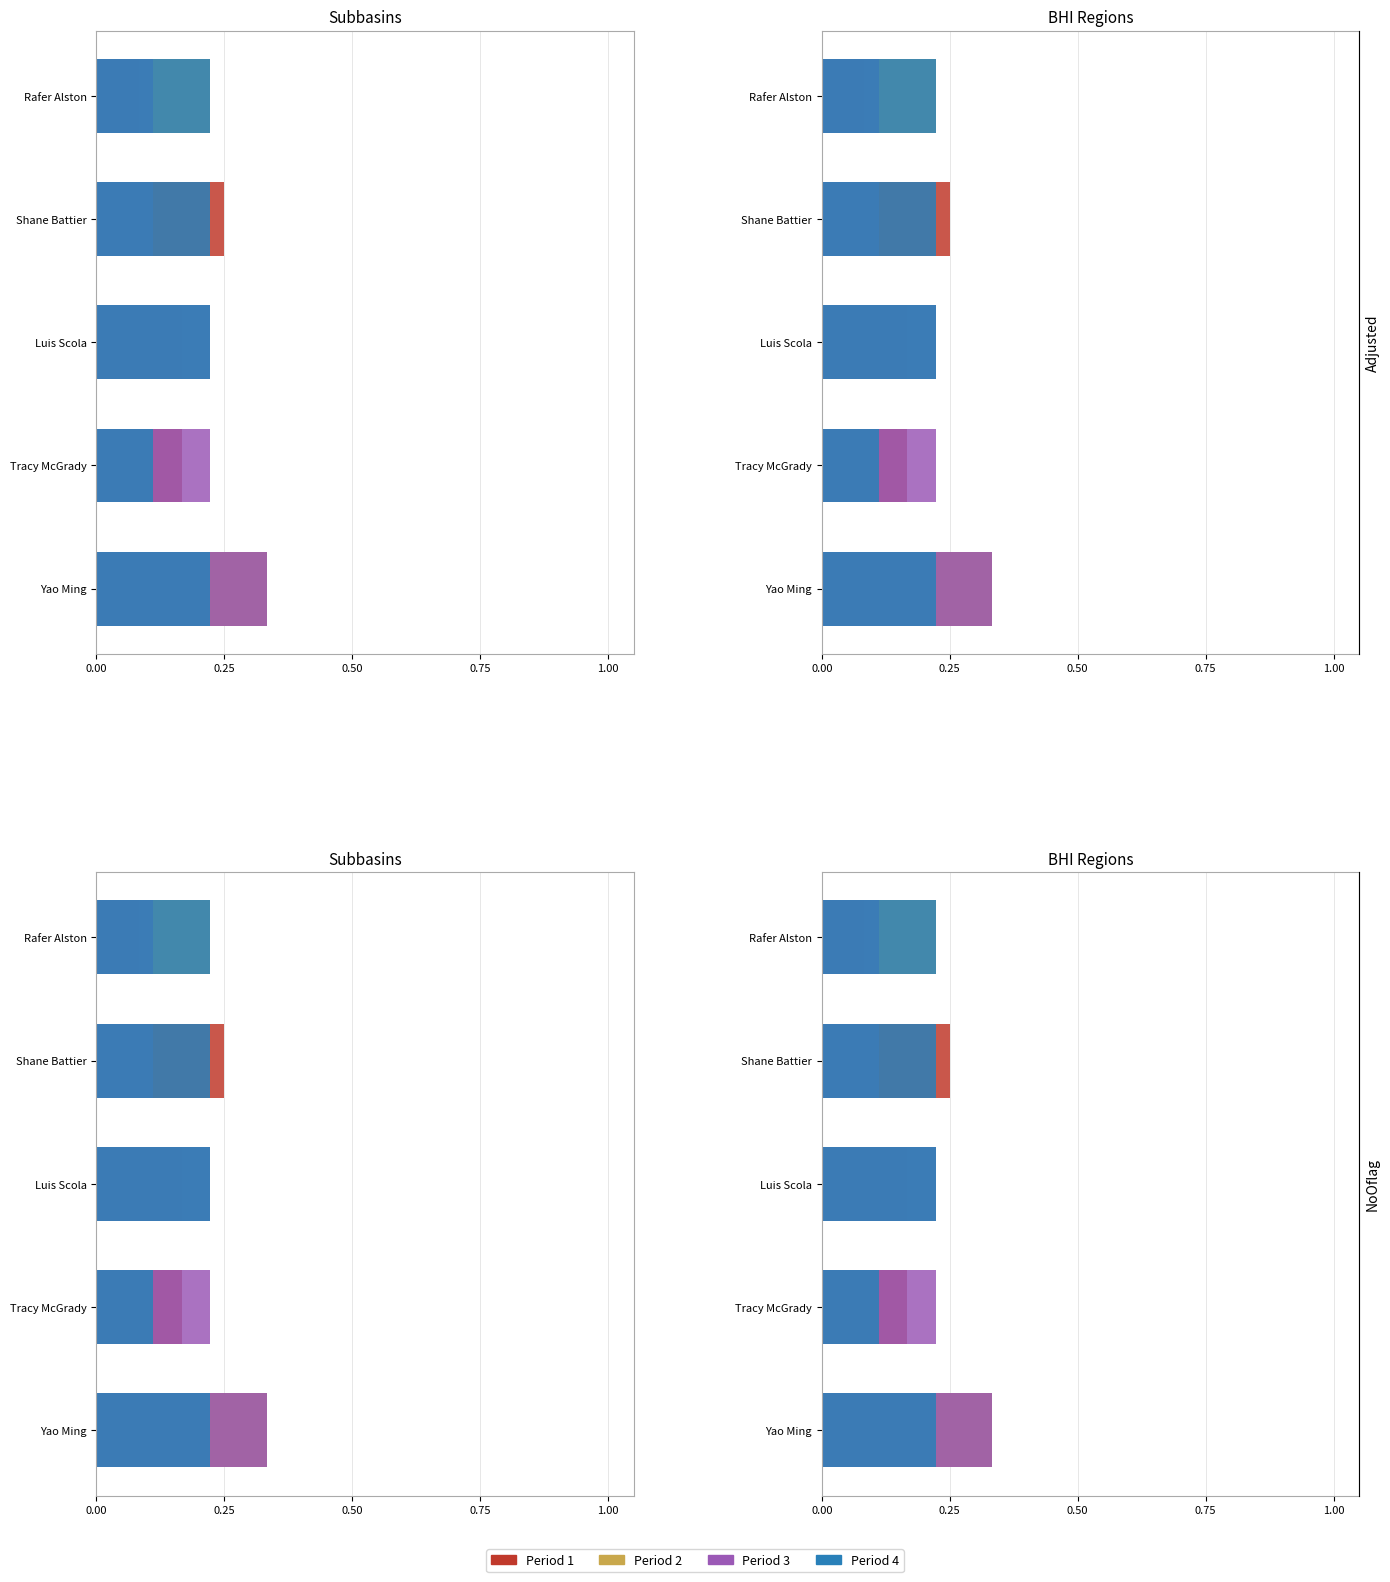

How many distinct data groups are displayed?

4